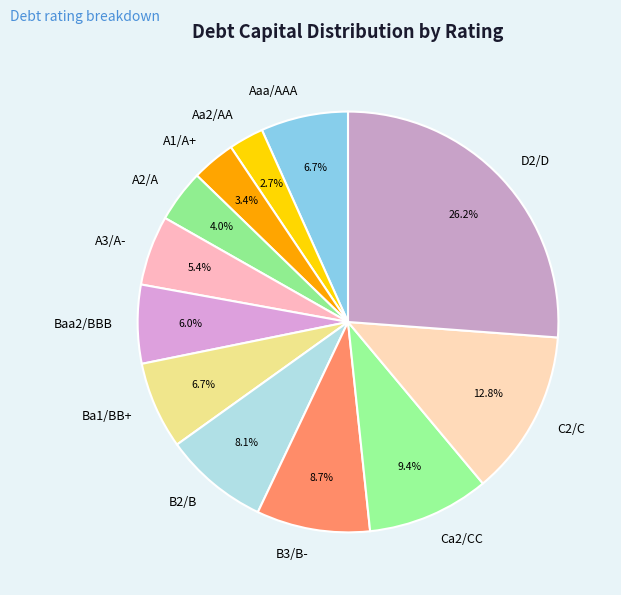

Which has a higher value, C2/C or Ca2/CC?

C2/C